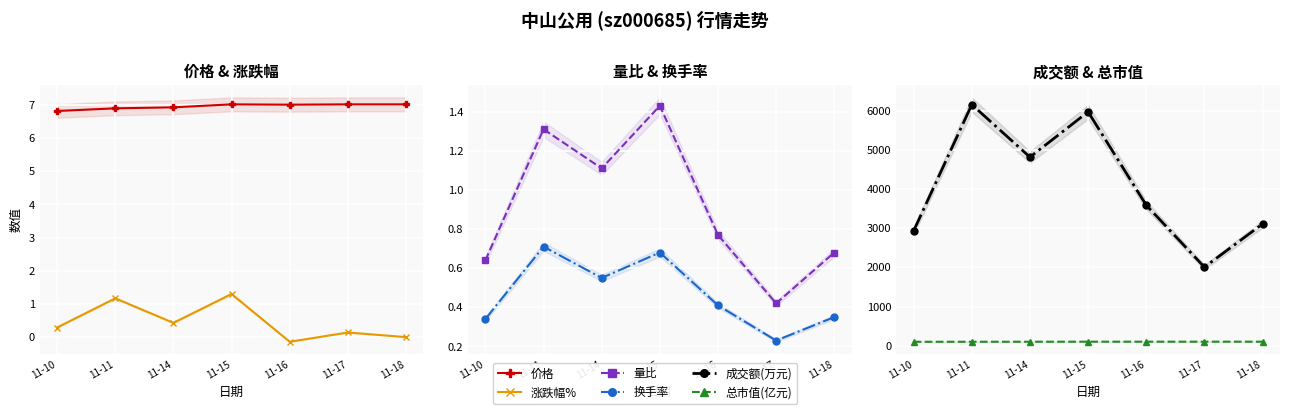

What is the average value of the 总市值(亿元) series?

102.7